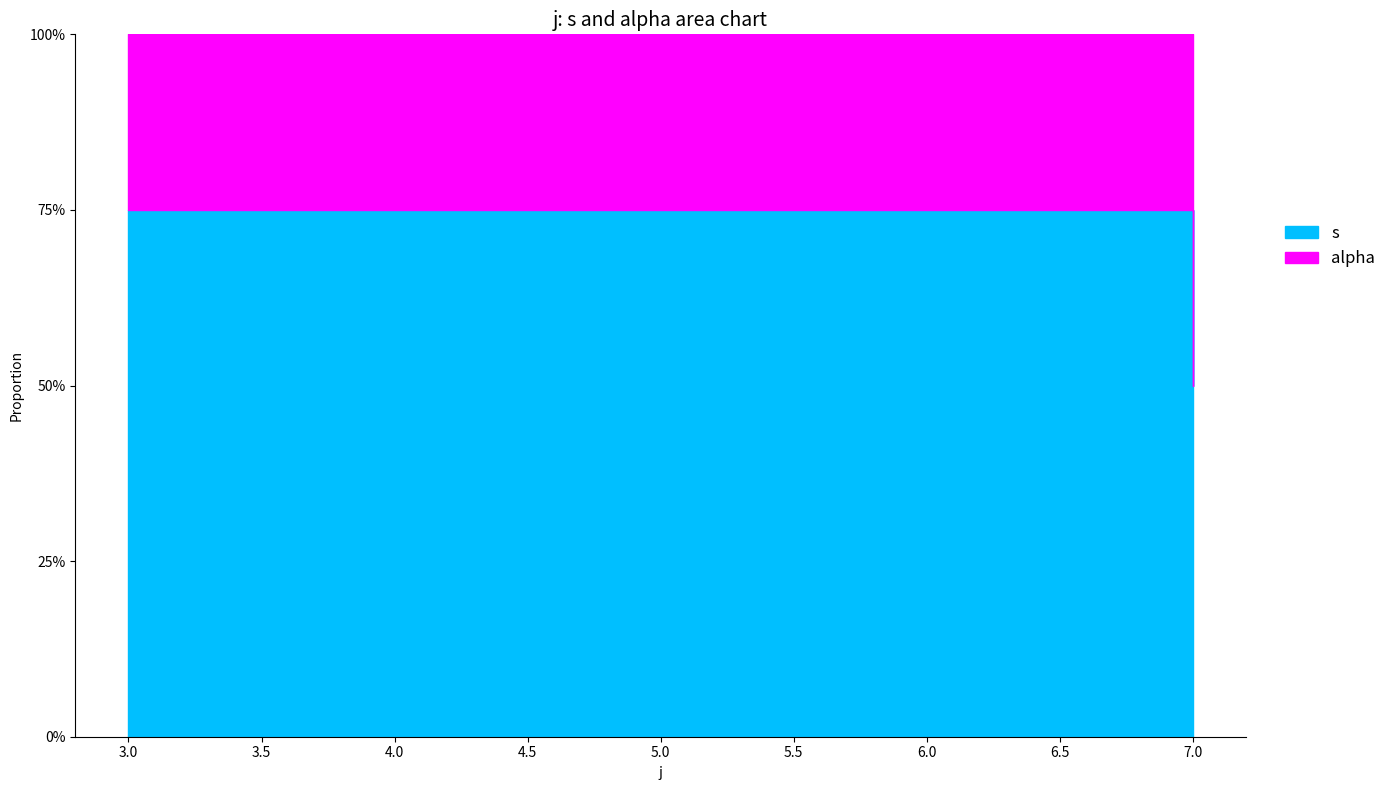

At which label does s reach its peak?

3